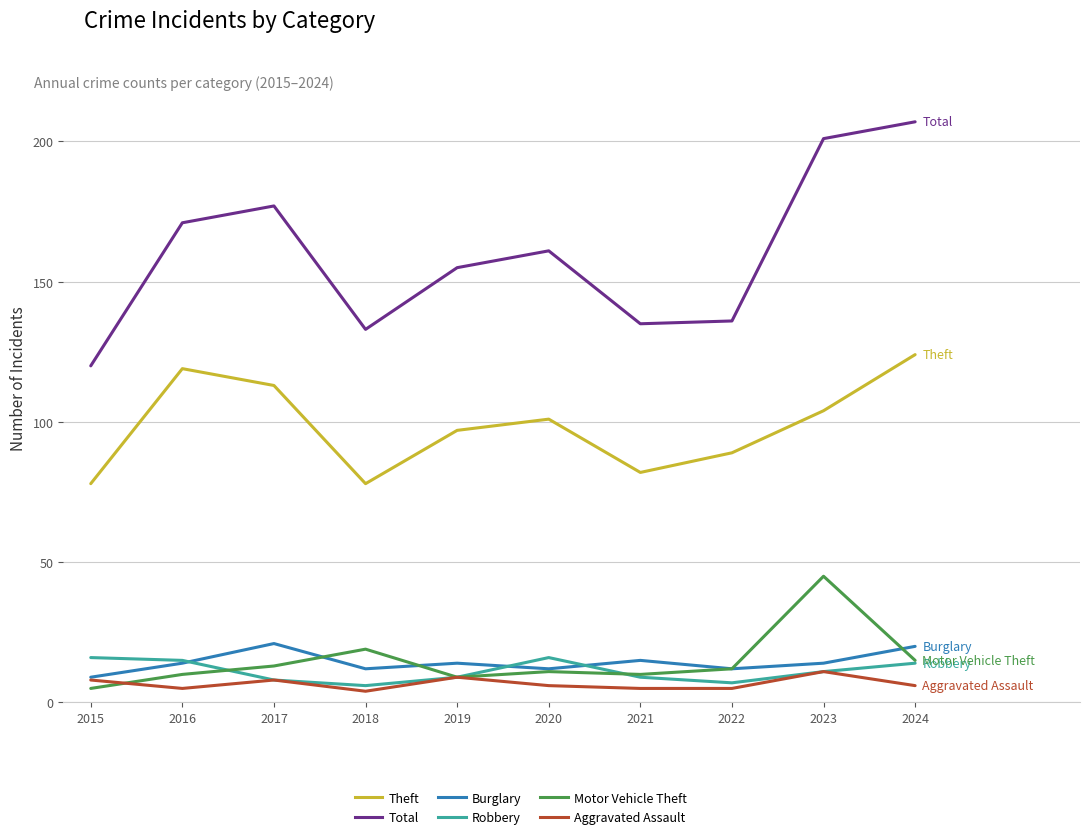

What is the minimum value for Theft?

78